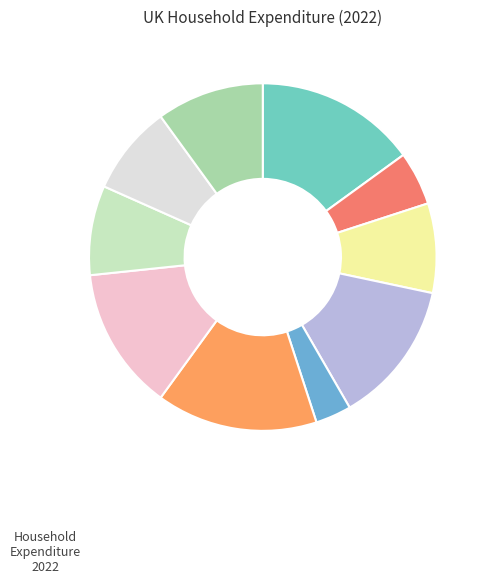

How many segments does this pie chart have?

10